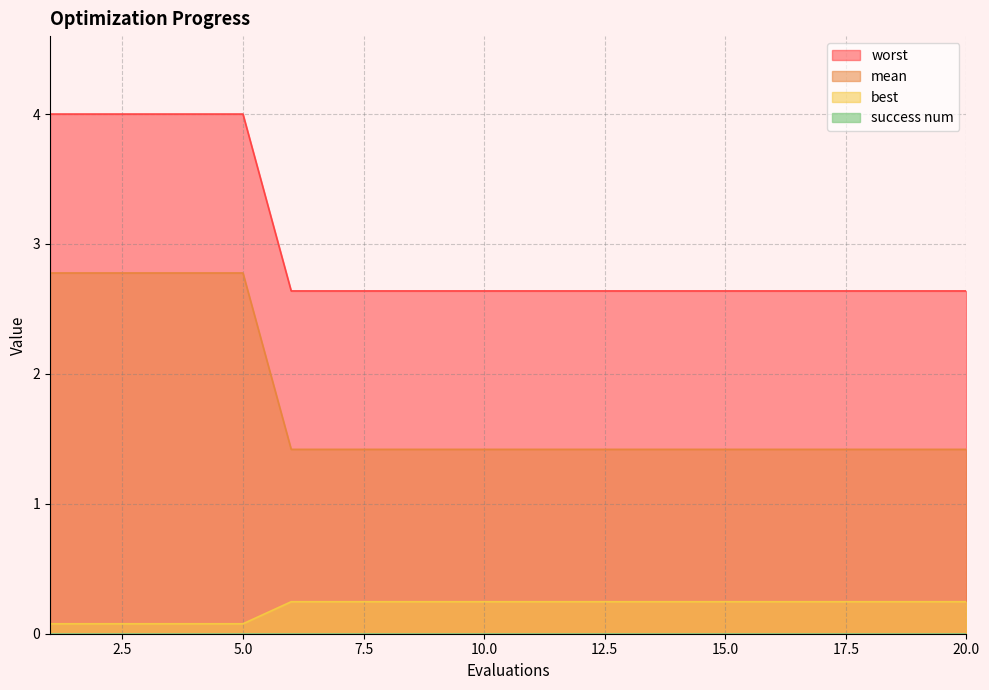

How many lines are shown in the chart?

4